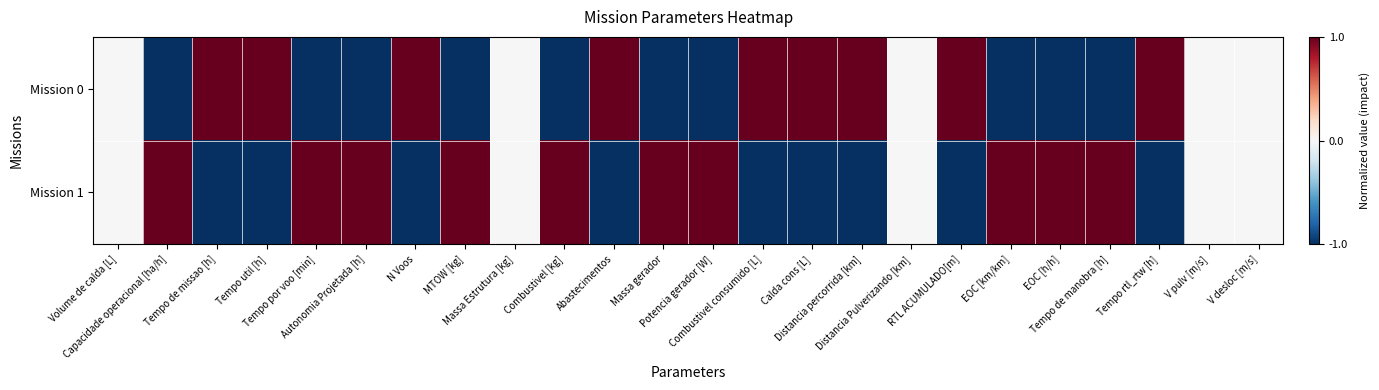

Reading left to right, list all the values displayed in this chart.

Mission 0: Volume de calda [L]=0.0	Capacidade operacional [ha/h]=-1.0	Tempo de missao [h]=1.0	Tempo util [h]=1.0	Tempo por voo [min]=-1.0	Autonomia Projetada [h]=-1.0	N Voos=1.0	MTOW [kg]=-1.0	Massa Estrutura [kg]=0.0	Combustivel [kg]=-1.0	Abastecimentos=1.0	Massa gerador=-1.0	Potencia gerador [W]=-1.0	Combustivel consumido [L]=1.0	Calda cons [L]=1.0	Distancia percorrida [km]=1.0	Distancia Pulverizando [km]=0.0	RTL ACUMULADO[m]=1.0	EOC [km/km]=-1.0	EOC [h/h]=-1.0	Tempo de manobra [h]=-1.0	Tempo rtl_rtw [h]=1.0	V pulv [m/s]=0.0	V desloc [m/s]=0.0
Mission 1: Volume de calda [L]=0.0	Capacidade operacional [ha/h]=1.0	Tempo de missao [h]=-1.0	Tempo util [h]=-1.0	Tempo por voo [min]=1.0	Autonomia Projetada [h]=1.0	N Voos=-1.0	MTOW [kg]=1.0	Massa Estrutura [kg]=0.0	Combustivel [kg]=1.0	Abastecimentos=-1.0	Massa gerador=1.0	Potencia gerador [W]=1.0	Combustivel consumido [L]=-1.0	Calda cons [L]=-1.0	Distancia percorrida [km]=-1.0	Distancia Pulverizando [km]=0.0	RTL ACUMULADO[m]=-1.0	EOC [km/km]=1.0	EOC [h/h]=1.0	Tempo de manobra [h]=1.0	Tempo rtl_rtw [h]=-1.0	V pulv [m/s]=0.0	V desloc [m/s]=0.0